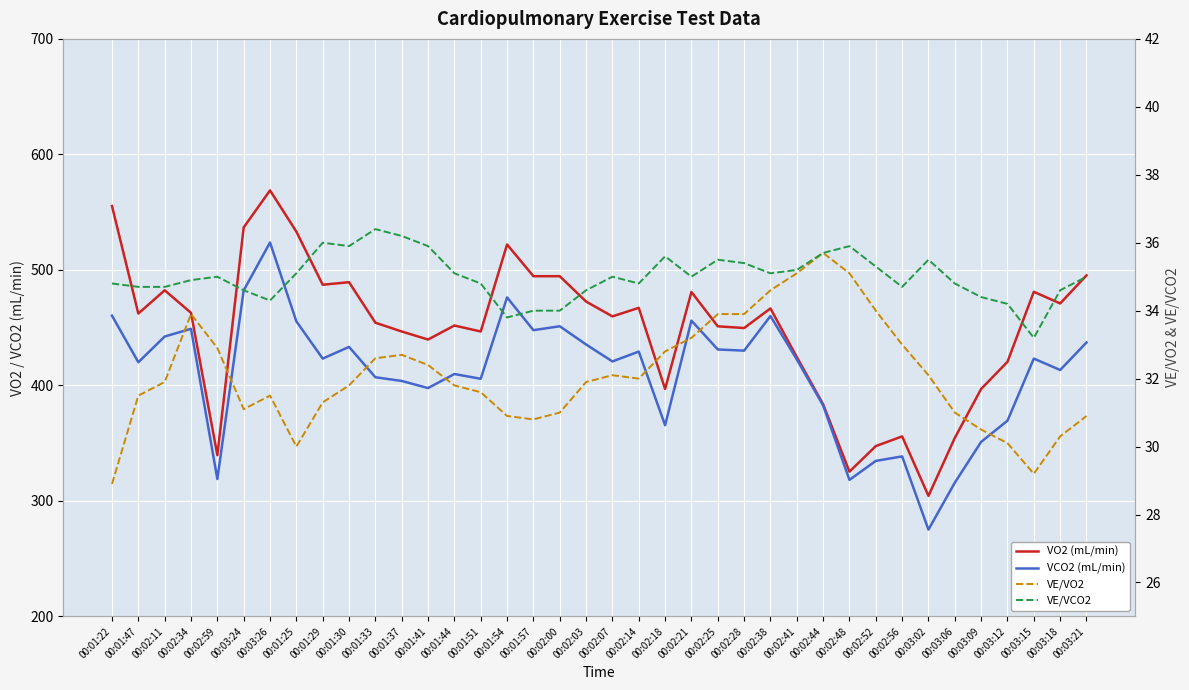

True or false: VO2 (mL/min) and VCO2 (mL/min) intersect in this chart.

False